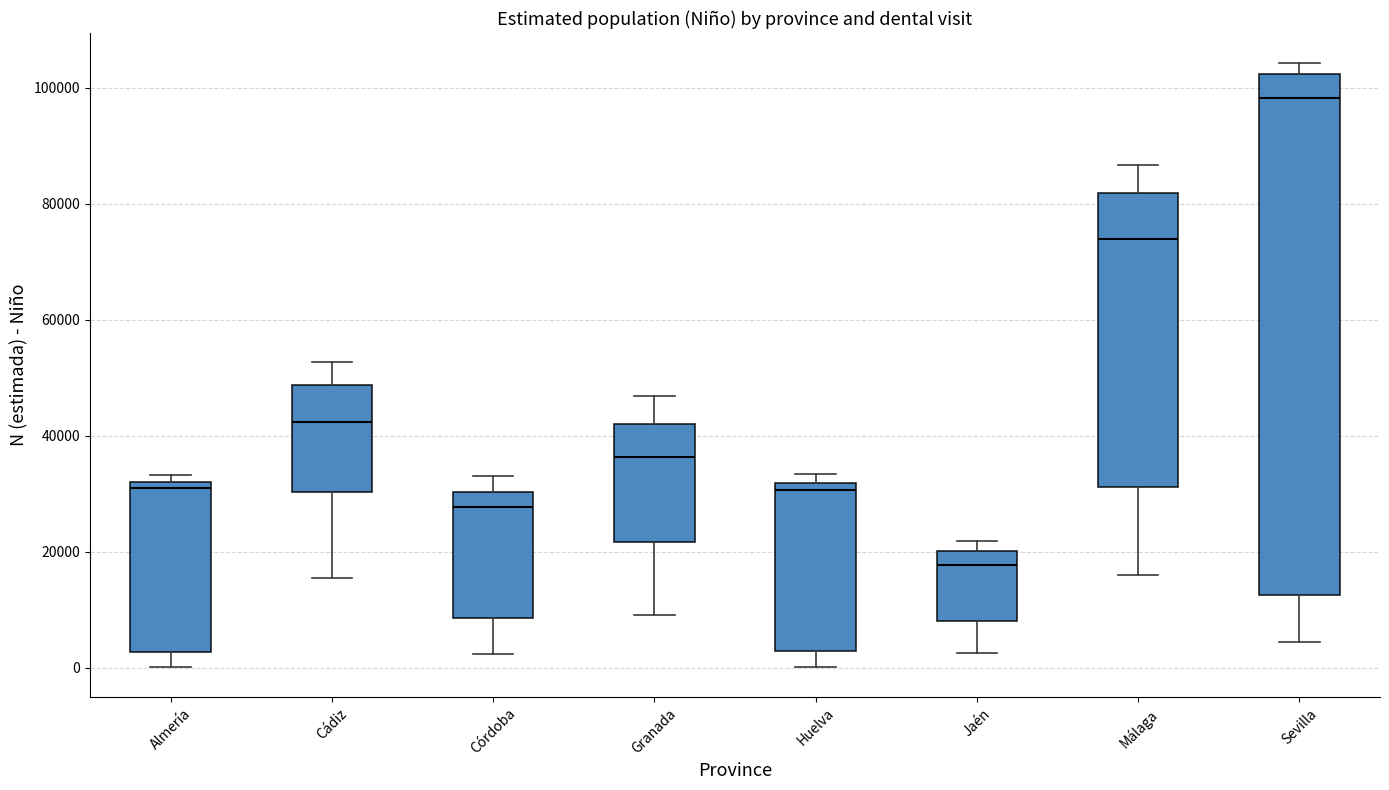

Reading left to right, read every box against the y-axis: the position of its median line, the range the box covers, and the ends of its whiskers. The values are not printed on the chart, so give them approximately, as read against the axis.

Almería: median 32000 (just below the box's upper edge), box 2000 to 32000, whiskers 0 to 34000
Cádiz: median 42000, box 30000 to 48000, whiskers 16000 to 52000
Córdoba: median 28000, box 8000 to 30000, whiskers 2000 to 34000
Granada: median 36000, box 22000 to 42000, whiskers 10000 to 46000
Huelva: median 30000, box 2000 to 32000, whiskers 0 to 34000
Jaén: median 18000, box 8000 to 20000, whiskers 2000 to 22000
Málaga: median 74000, box 32000 to 82000, whiskers 16000 to 86000
Sevilla: median 98000, box 12000 to 102000, whiskers 4000 to 104000